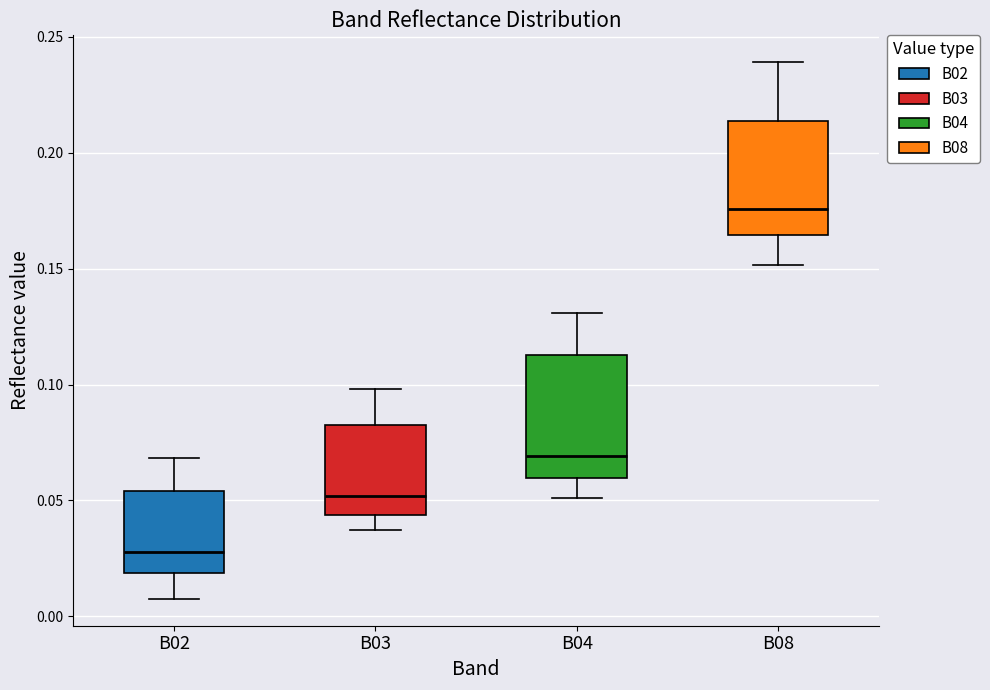

Reading left to right, transcribe this box plot: for each box, give where its median line is, the range the box spans, and where its two whiskers end, as read against the y-axis. The values are not printed on the chart, so give them approximately, as read against the axis.

B02: median 0.030, box 0.020 to 0.055, whiskers 0.010 to 0.070
B03: median 0.050, box 0.045 to 0.085, whiskers 0.035 to 0.100
B04: median 0.070, box 0.060 to 0.115, whiskers 0.050 to 0.130
B08: median 0.175, box 0.165 to 0.215, whiskers 0.150 to 0.240